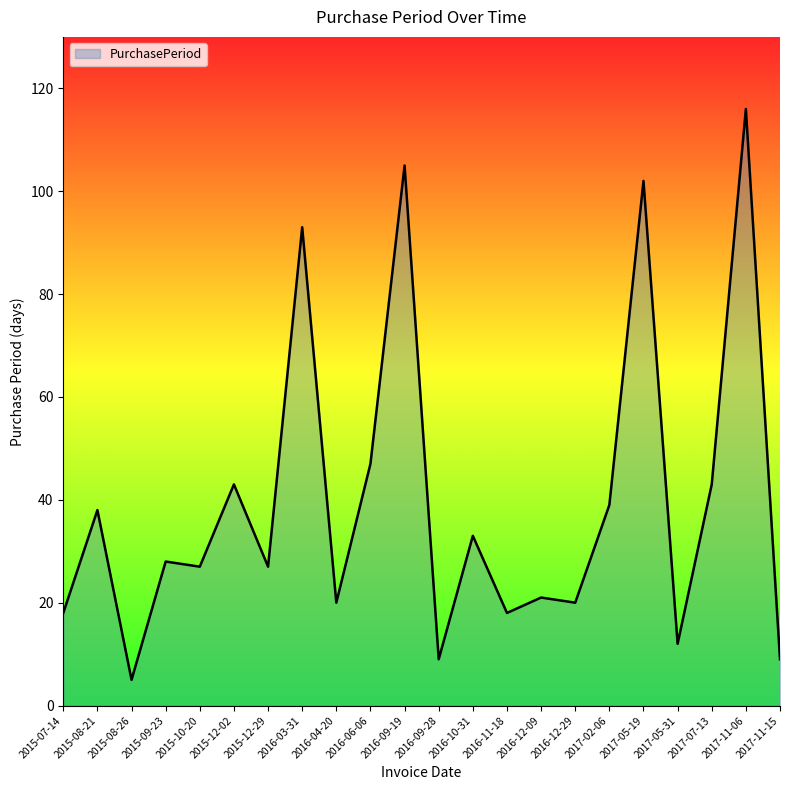

What position from the right is 2016-06-06?

13